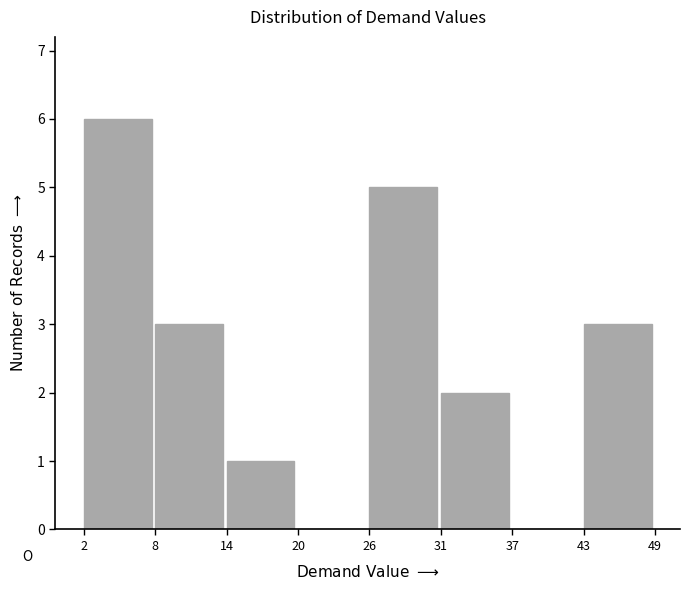

Over which range of the x-axis is the bar tallest?

2 to 8